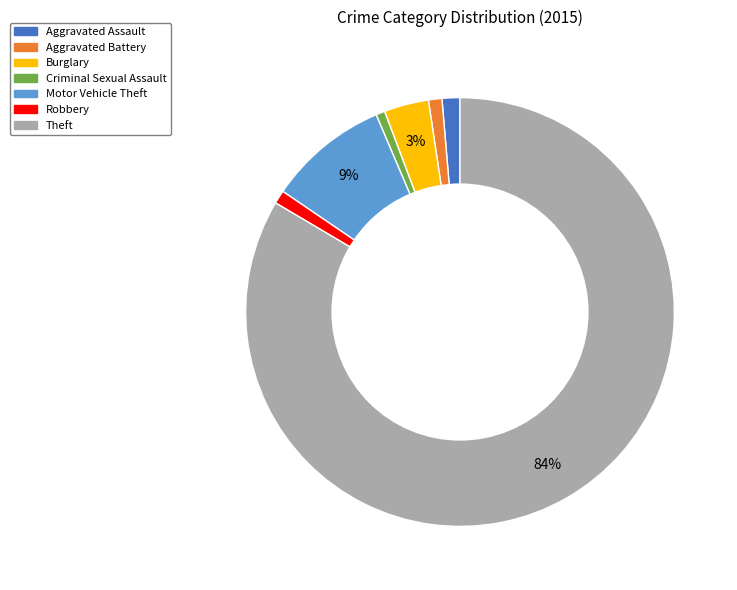

True or false: Motor Vehicle Theft accounts for 9% of the total.

True